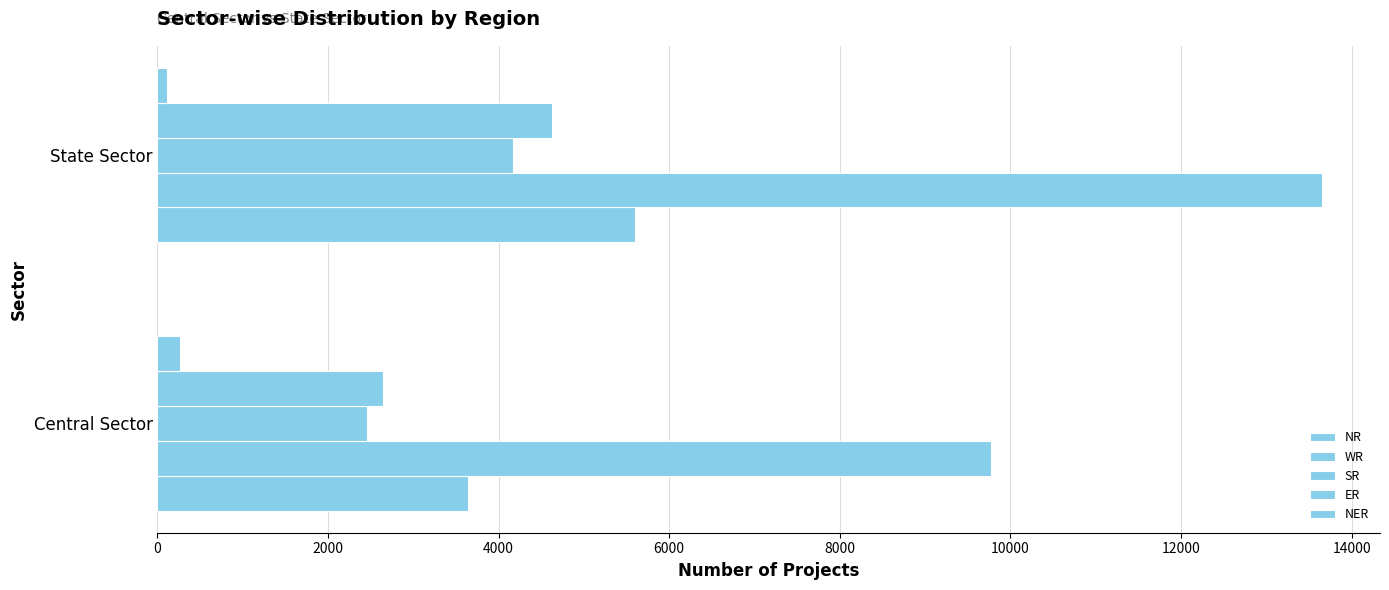

What is the greatest value displayed?

13650